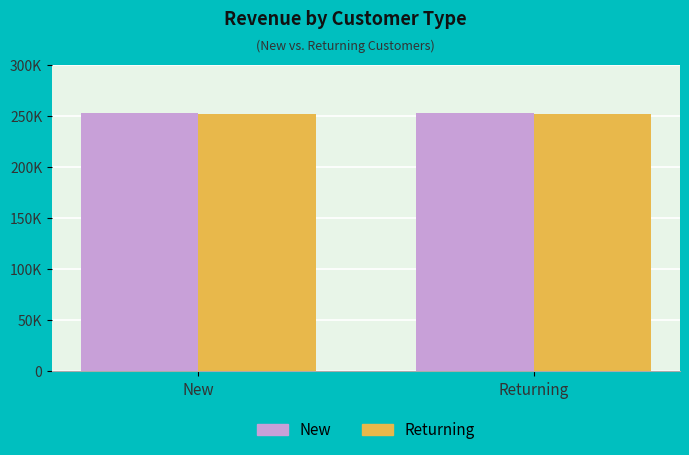

List the series in order of their peak value, highest first.

New, Returning